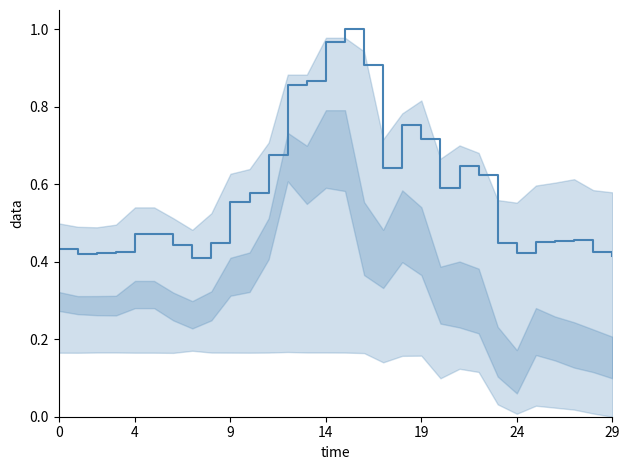

At which category does the chart reach its minimum across all series?

7